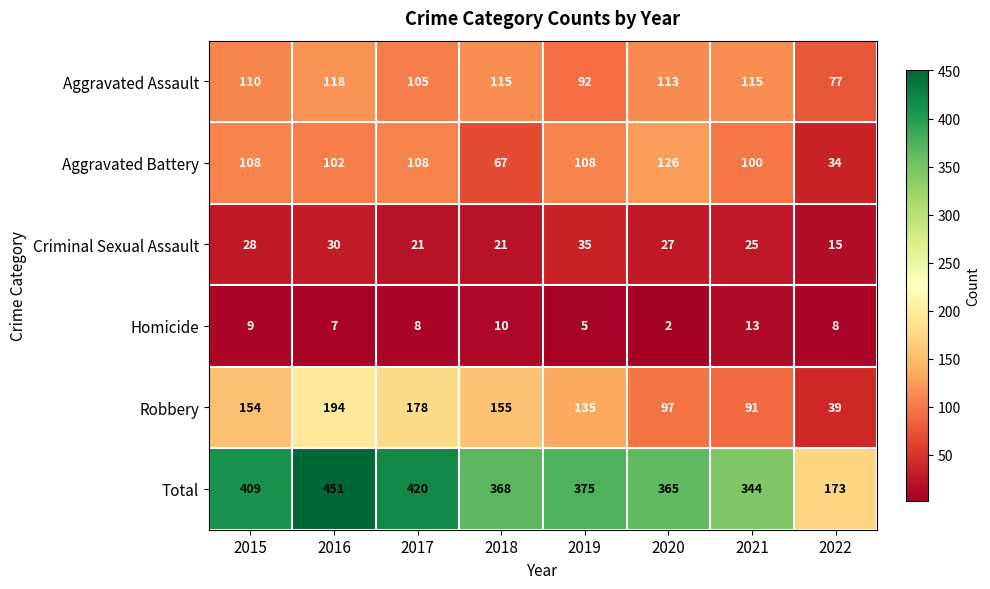

True or false: Criminal Sexual Assault has a value of 42 at 2020.

False